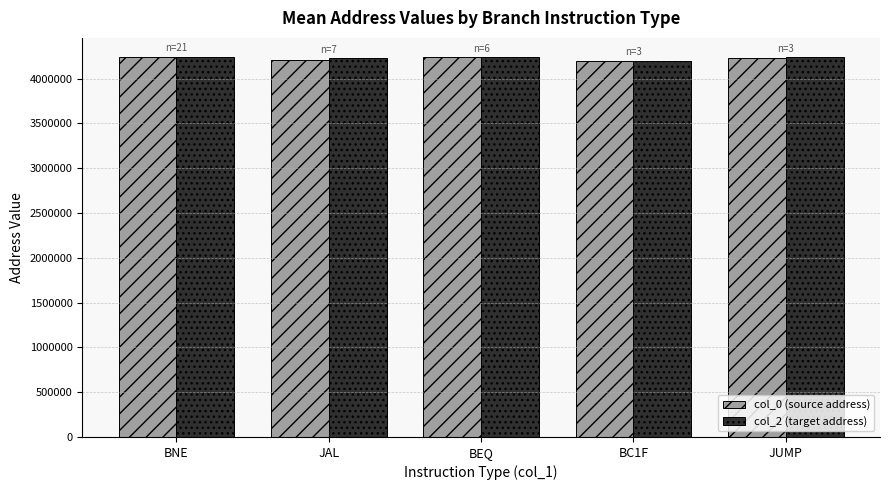

What is the total value across all series at JAL?

8435610